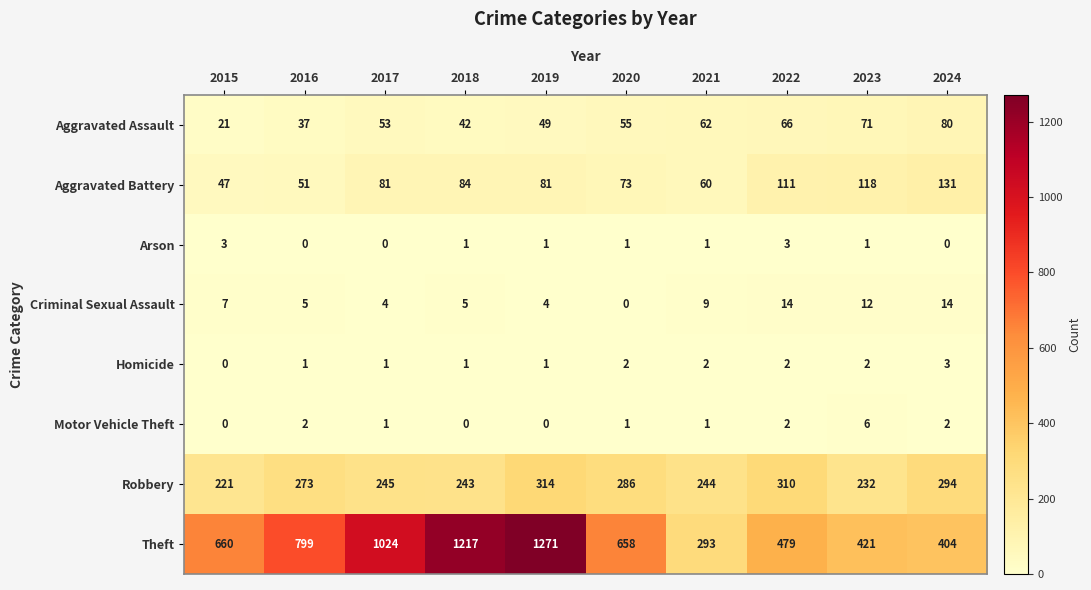

How many series are shown in this chart?

8